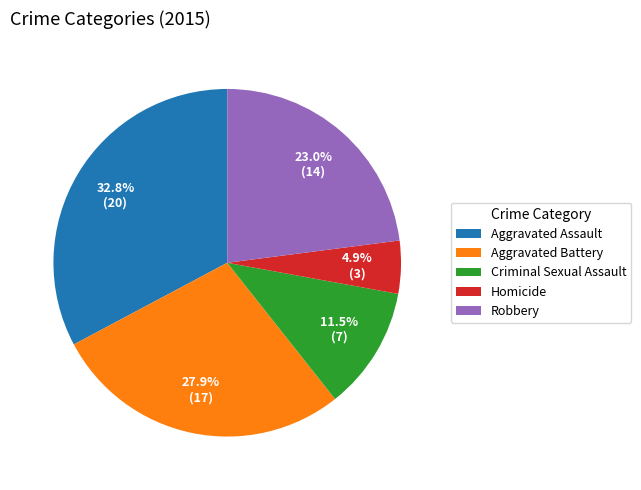

How much of the chart is everything except Homicide?

95.1%